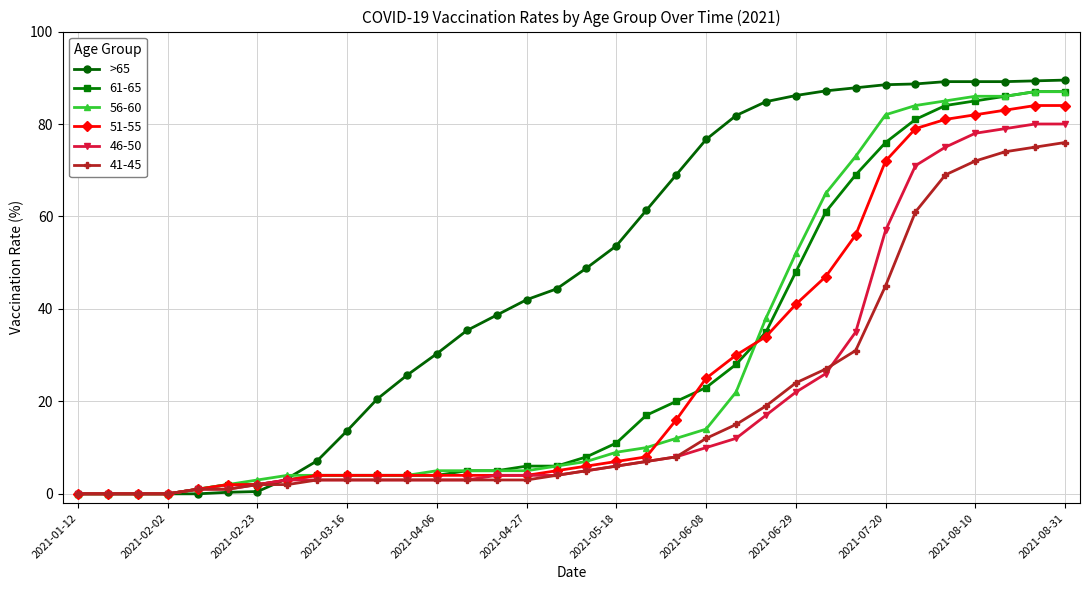

At how many categories does at least one series exceed 50?

16